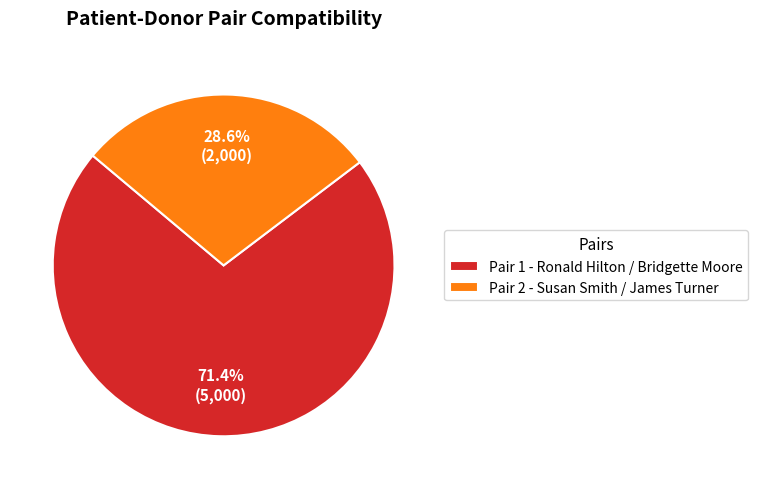

What is the total percentage of Pair 1 - Ronald Hilton / Bridgette Moore and Pair 2 - Susan Smith / James Turner?

100.0%